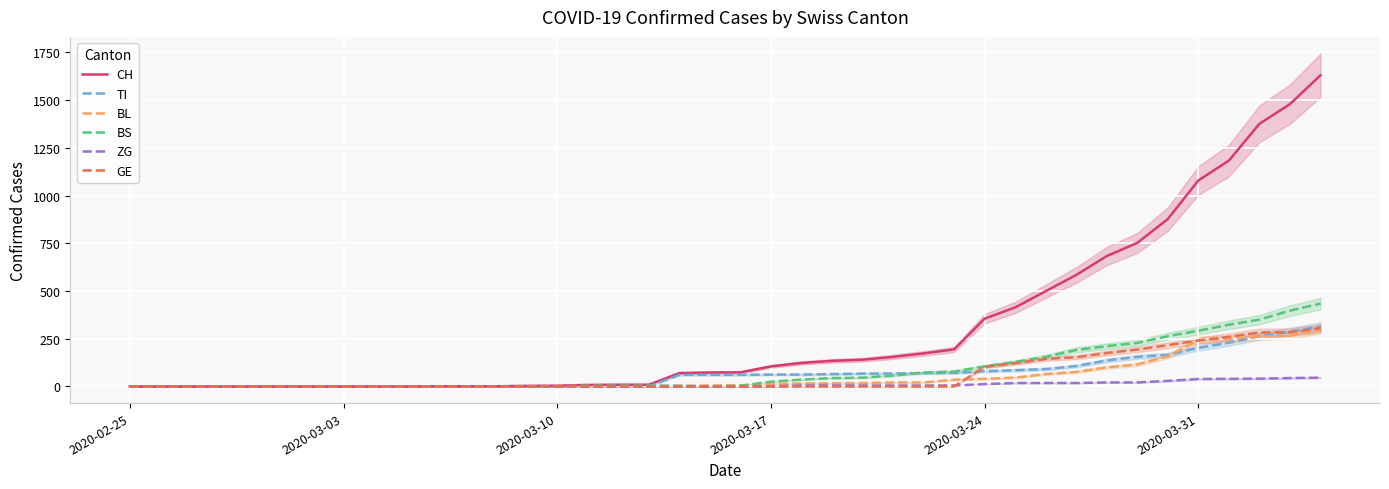

At how many categories does at least one series exceed 242?

12